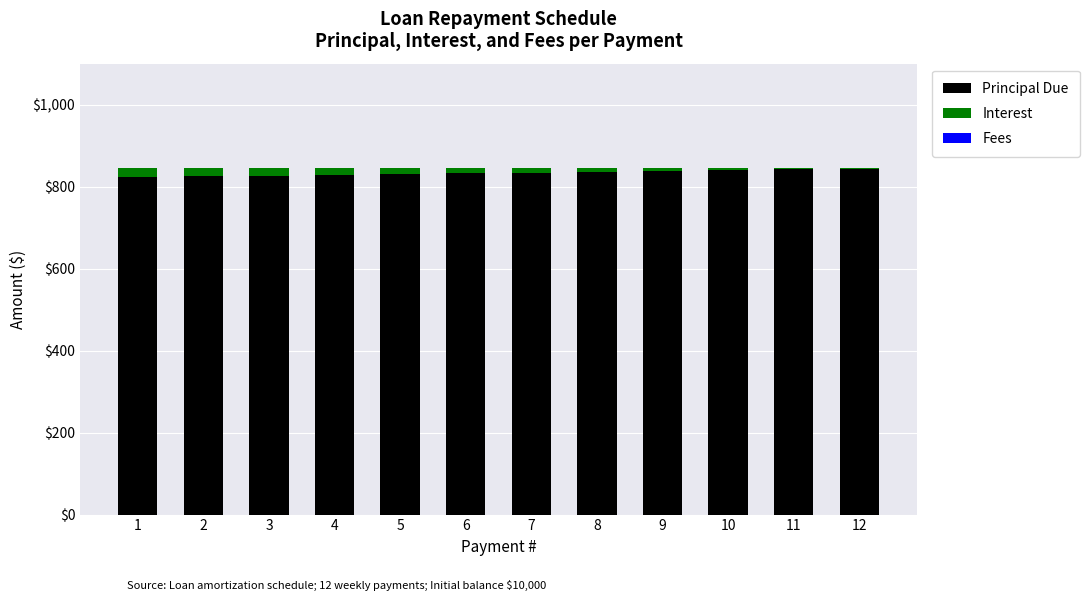

What is the highest value of the Principal Due series?

843.9